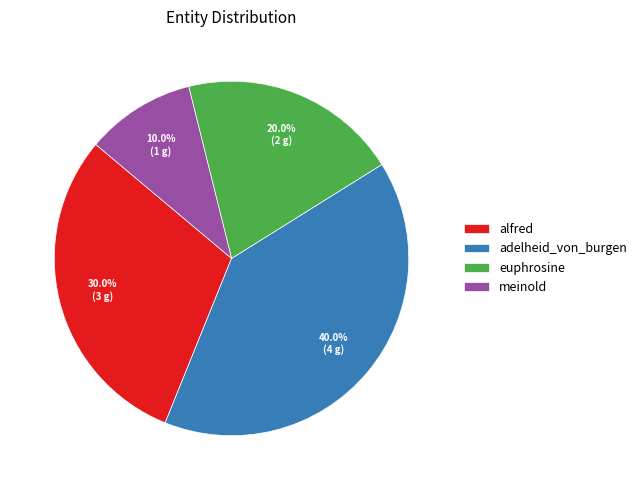

To the nearest percent, what portion does adelheid_von_burgen represent?

40%